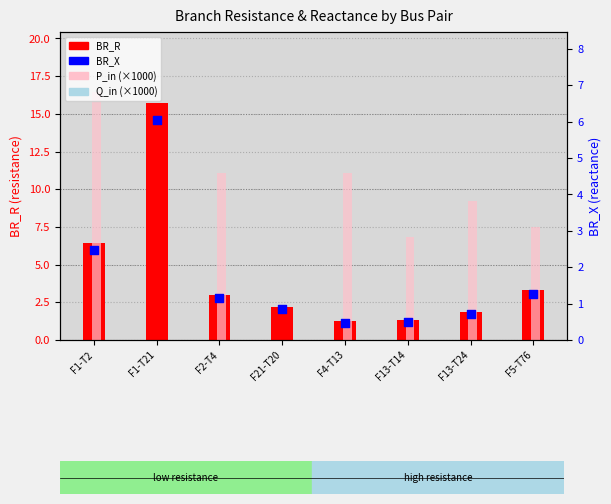

What are all the series names shown in the legend?

BR_R, P_in (×1000), BR_X, Q_in (×1000)